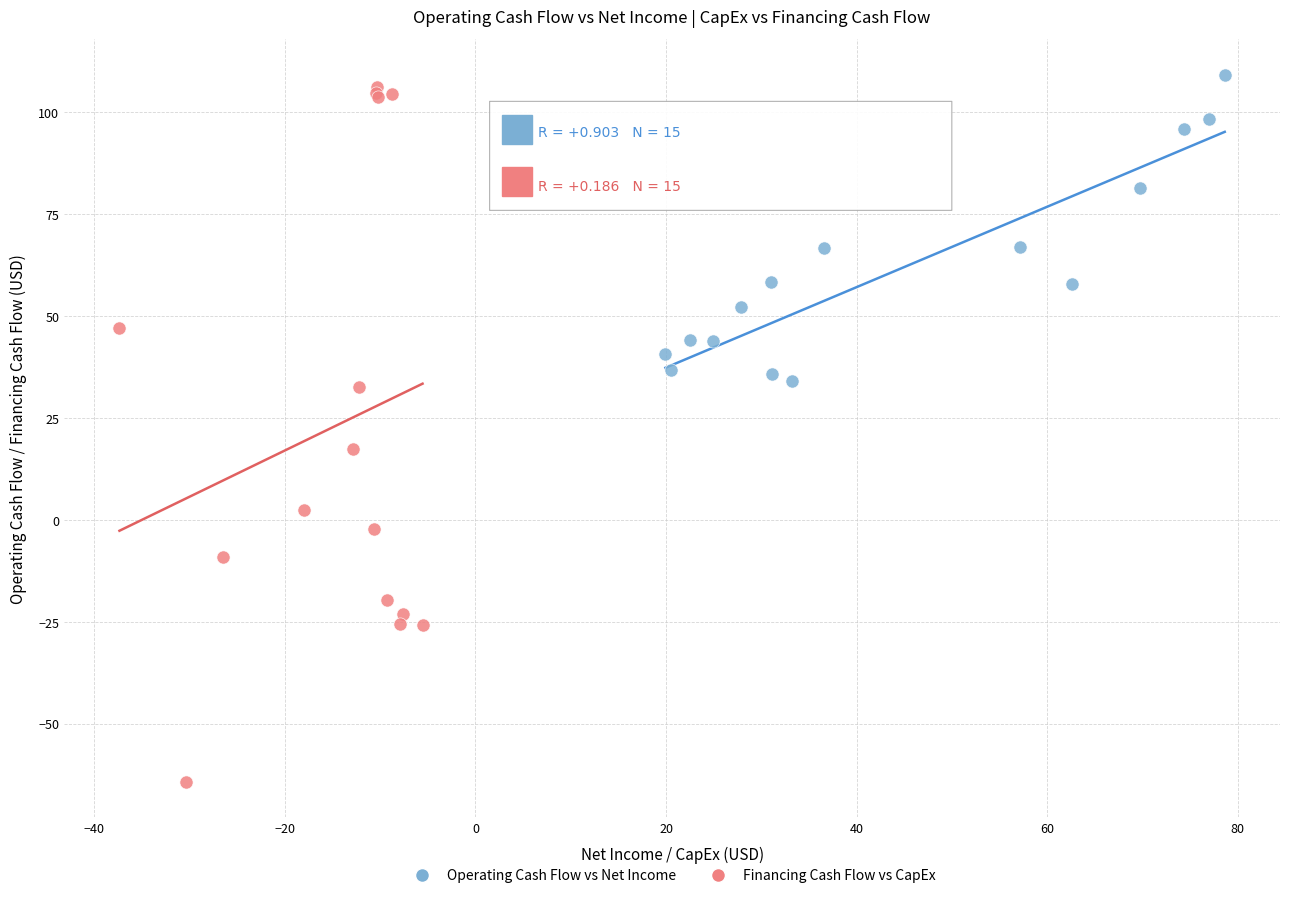

Which series reaches the minimum Y coordinate?

Financing Cash Flow vs CapEx